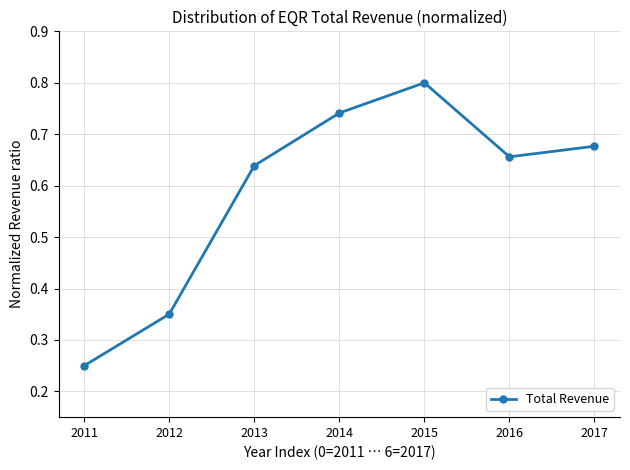

The chart shows a value of 1.3 at 2014. True or false?

False